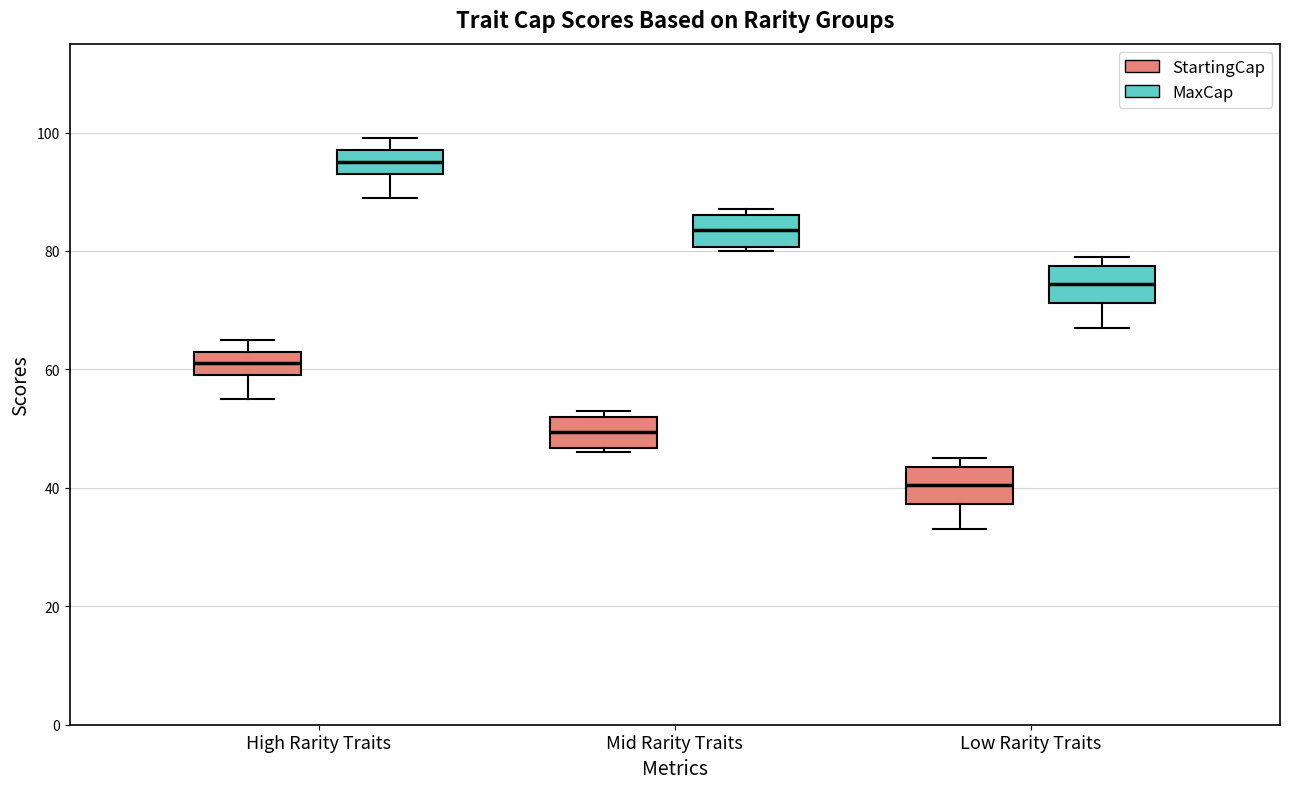

Reading left to right, read every box against the y-axis: the position of its median line, the range the box covers, and the ends of its whiskers. The values are not printed on the chart, so give them approximately, as read against the axis.

High Rarity Traits (StartingCap): median 62, box 60 to 64, whiskers 56 to 66
High Rarity Traits (MaxCap): median 96, box 94 to 98, whiskers 90 to 100
Mid Rarity Traits (StartingCap): median 50, box 46 to 52, whiskers 46 (just below the box's lower edge) to 54
Mid Rarity Traits (MaxCap): median 84, box 80 to 86, whiskers 80 (just below the box's lower edge) to 88
Low Rarity Traits (StartingCap): median 40, box 38 to 44, whiskers 34 to 46
Low Rarity Traits (MaxCap): median 74, box 72 to 78, whiskers 68 to 80